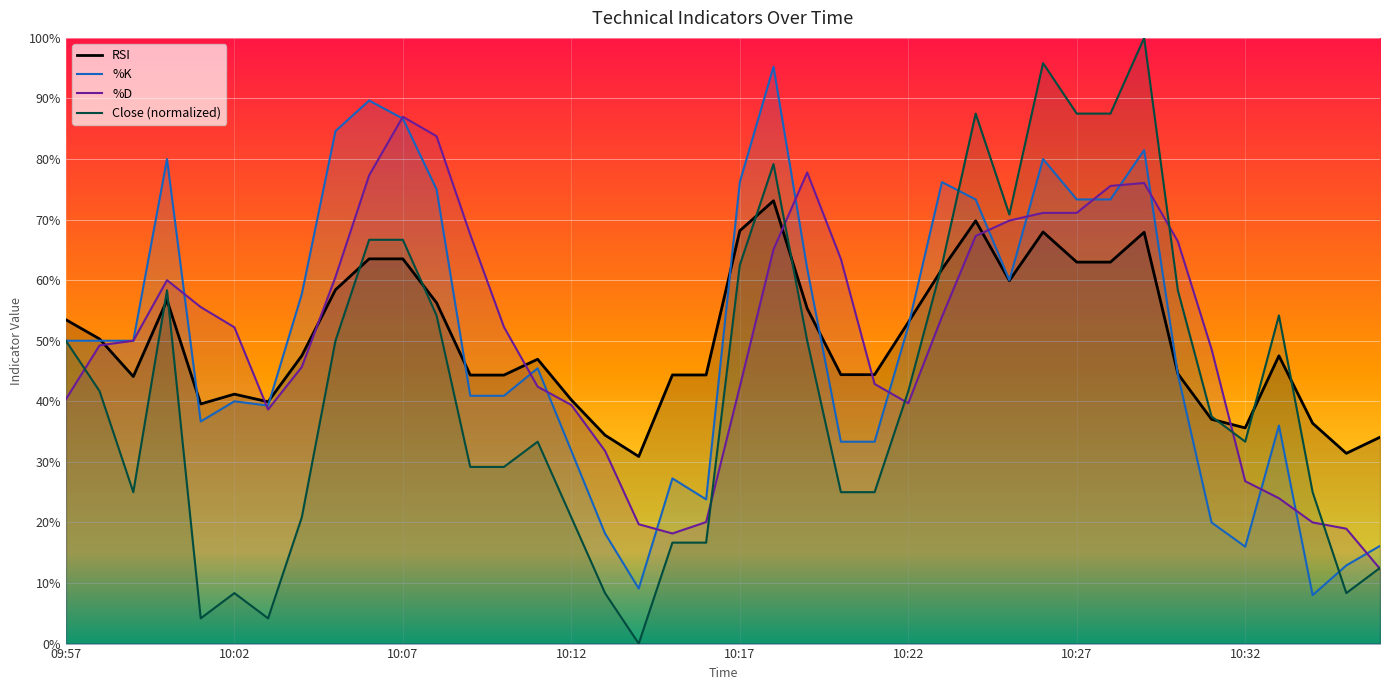

At which category is the sum across all series the highest?

2021-12-03 10:29:00